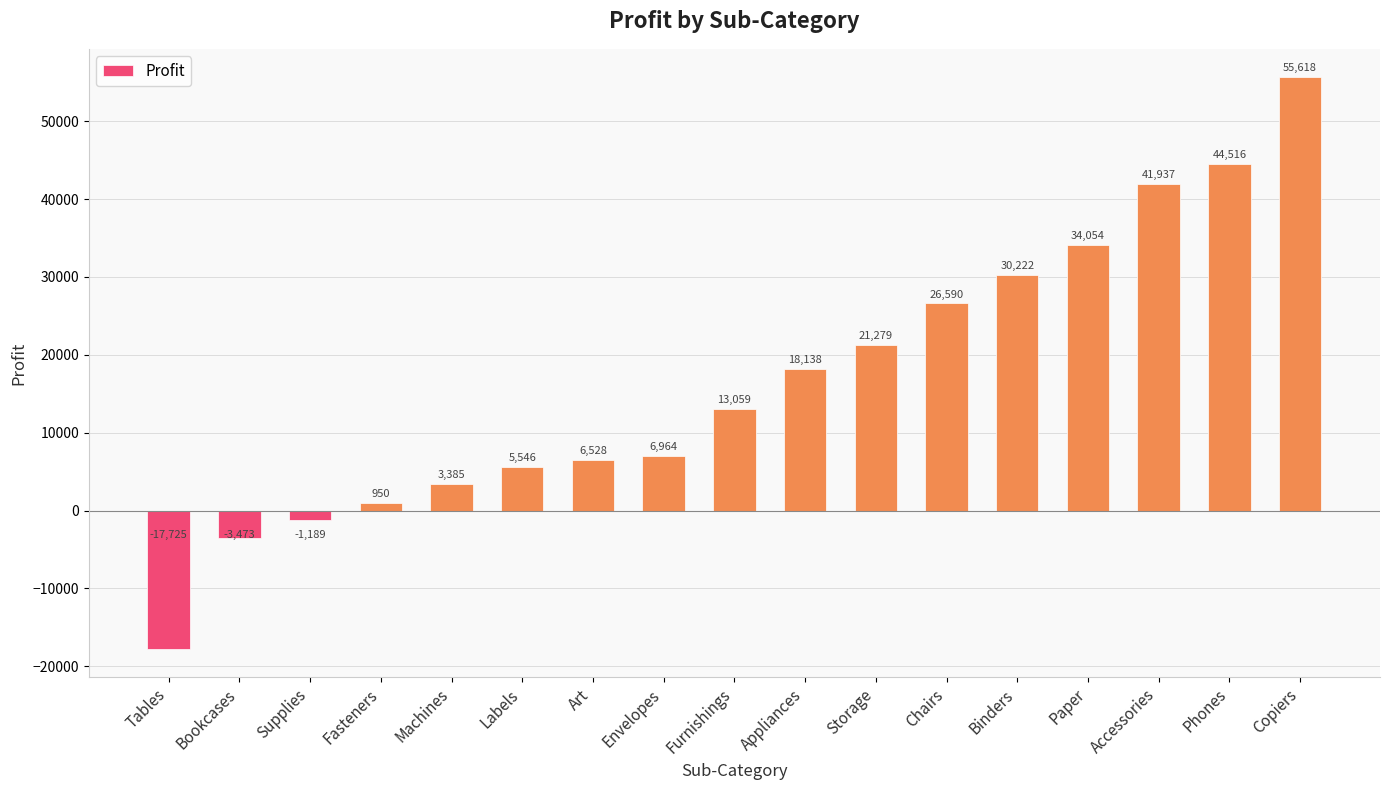

What is the greatest value displayed?

55617.8